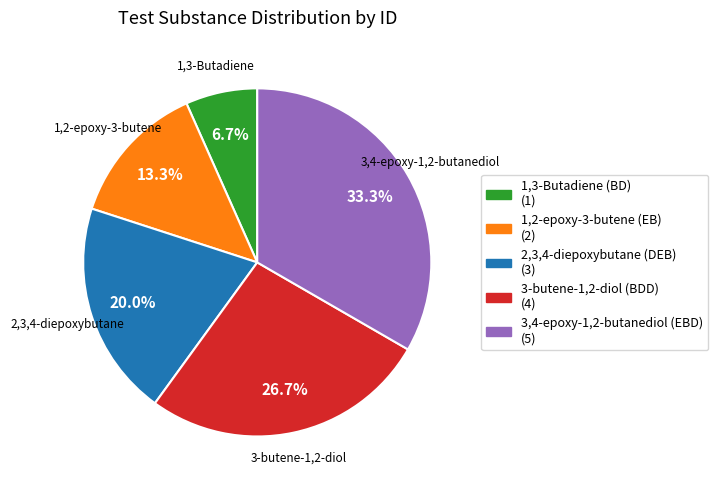

Do 3-butene-1,2-diol (BDD) and 1,2-epoxy-3-butene (EB) together represent more than half of the pie?

No